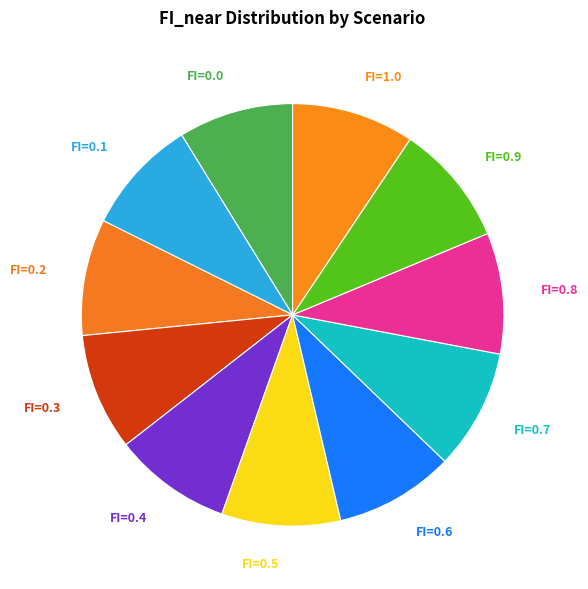

The FI=0.7 slice represents 9% of the pie. True or false?

True